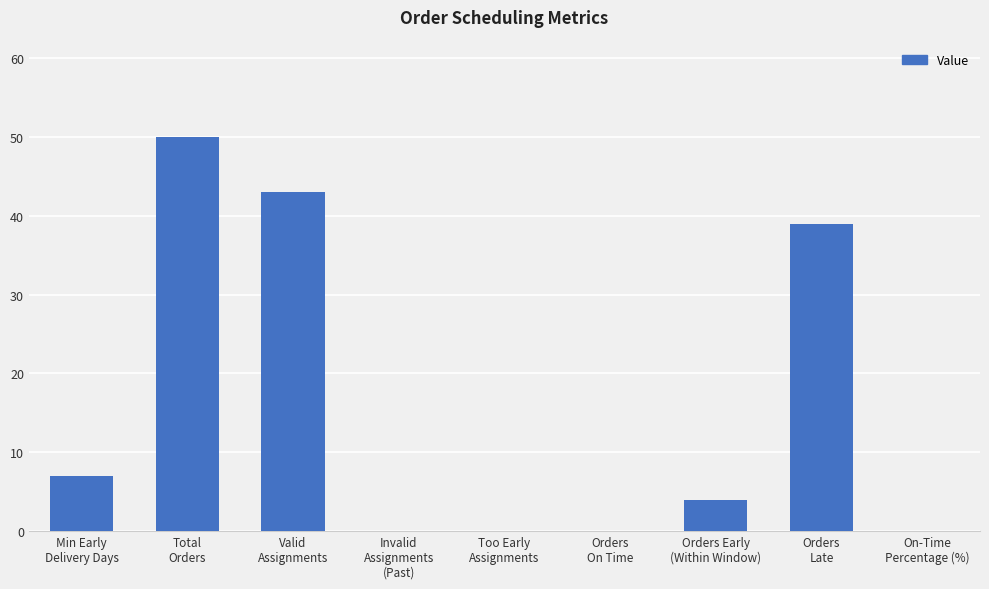

What is the greatest value displayed?

50